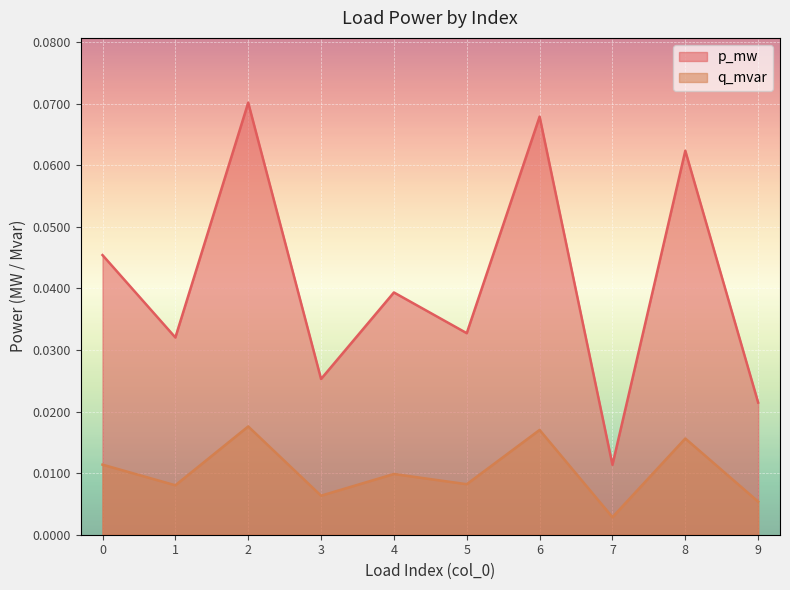

True or false: q_mvar and p_mw cross at least once.

False